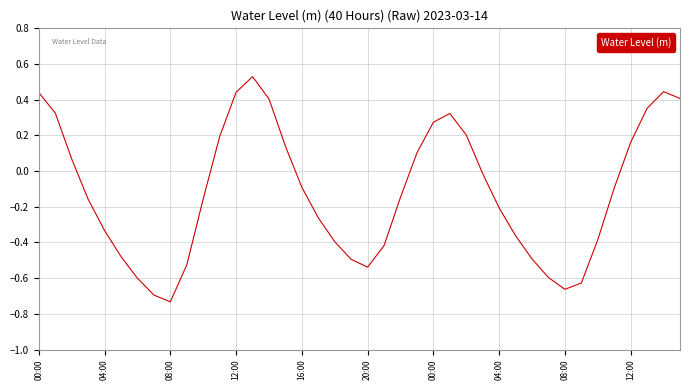

How many values are above zero?

16